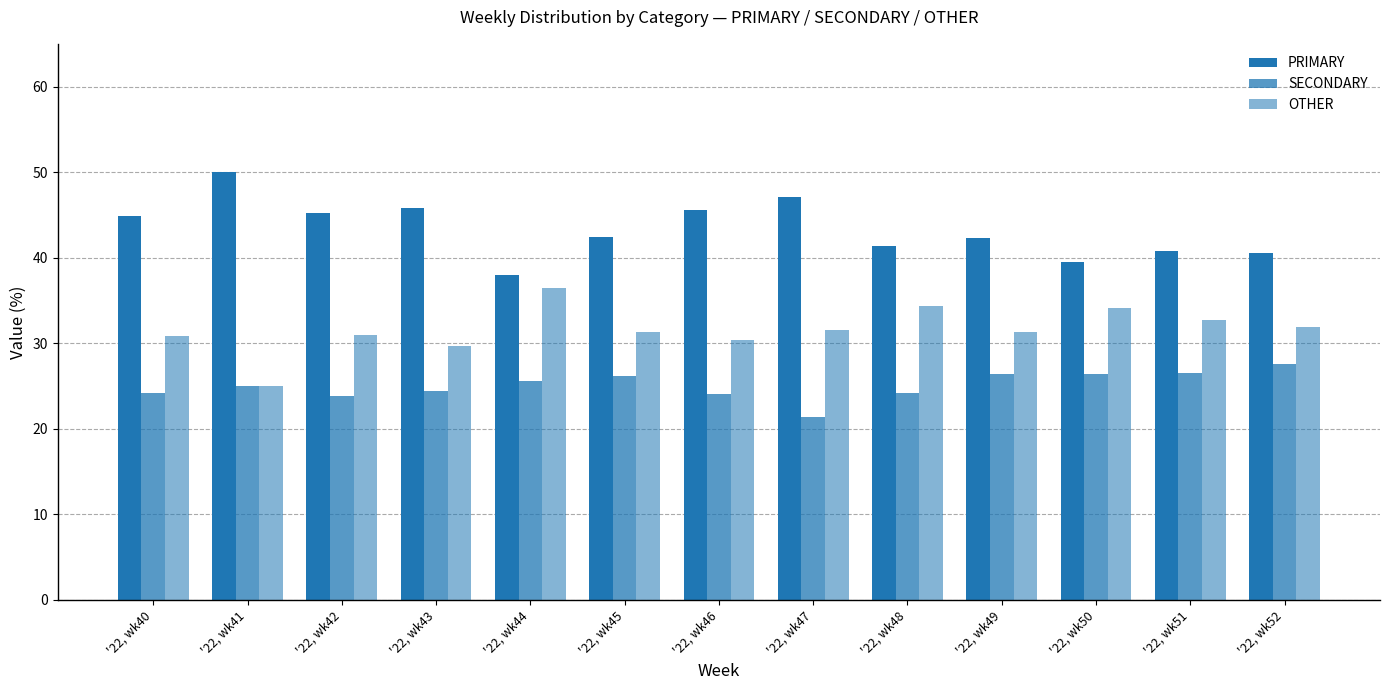

How many bars are there in total?

39